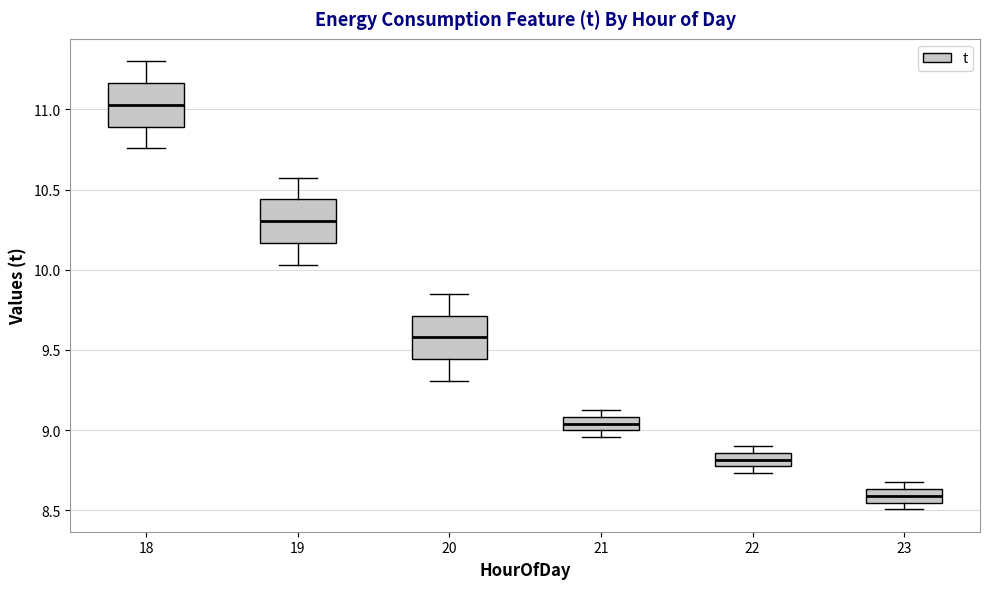

Which box has the lowest median line?

23